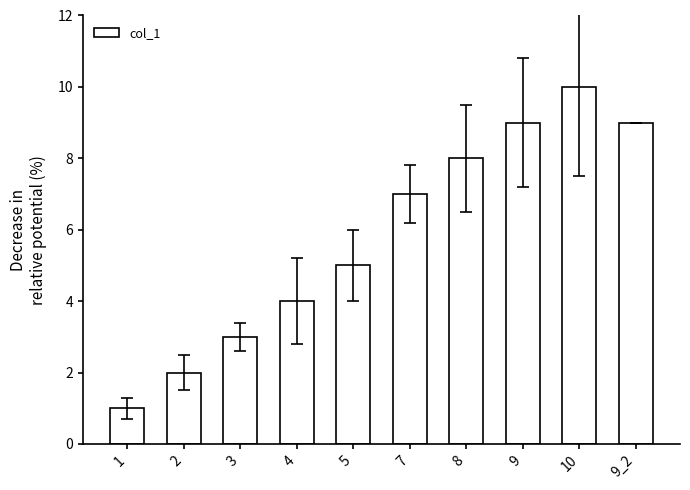

The chart shows a value of 5 at 5. True or false?

True